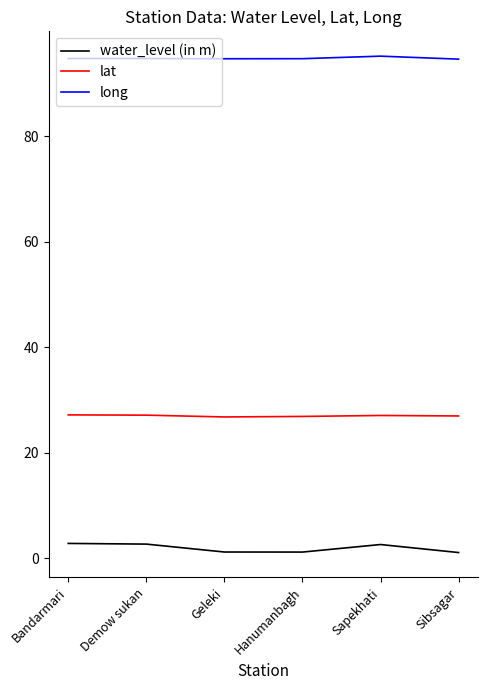

What is the minimum value shown in the chart?

1.1